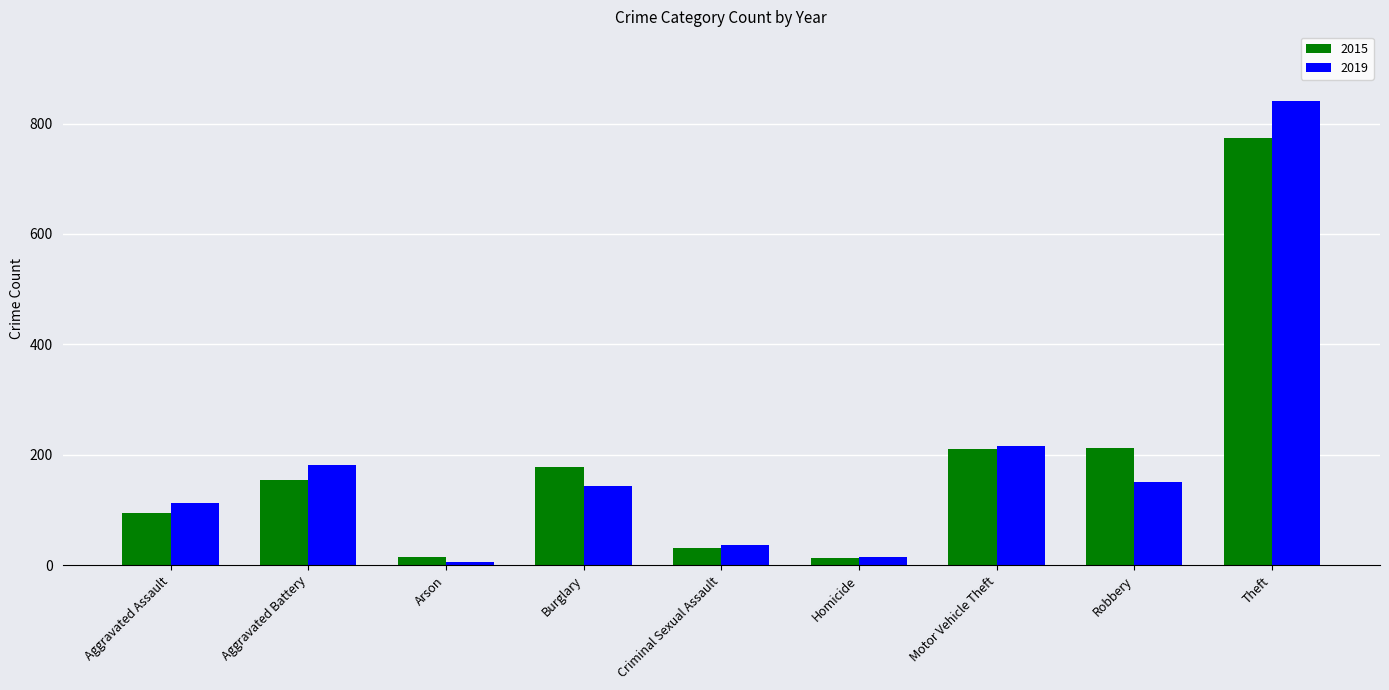

What is the smallest value displayed?

6